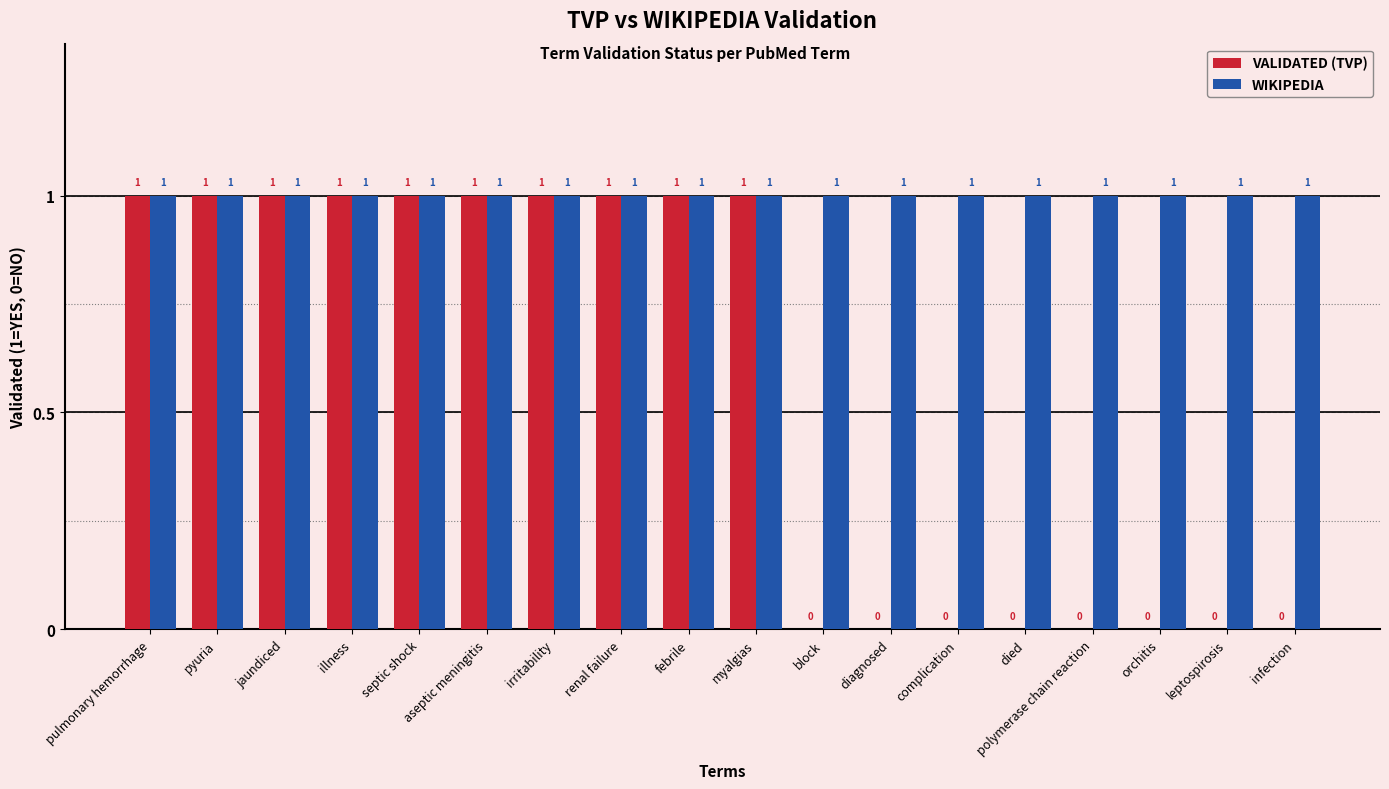

How many groups of bars are there?

18